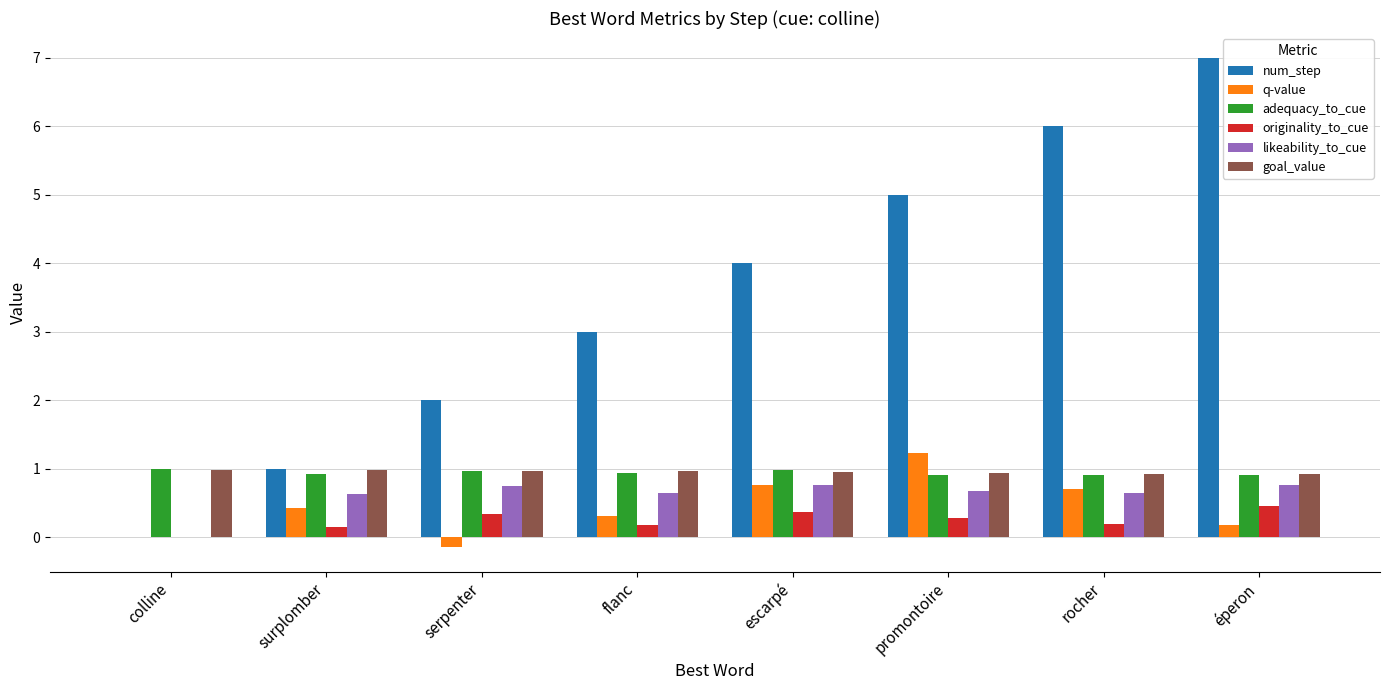

Which category has the highest value across all series?

éperon